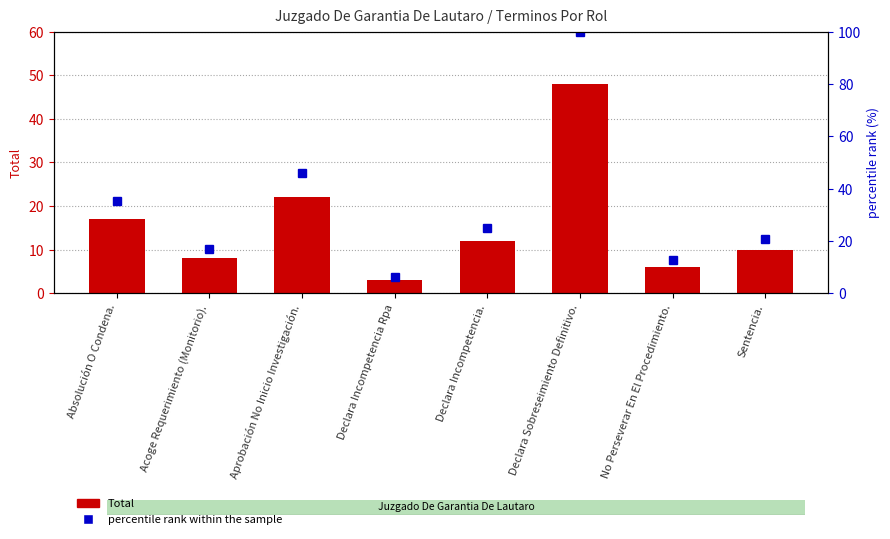

Reading left to right, transcribe all the data shown in this chart.

Total: 17.0	8.0	22.0	3.0	12.0	48.0	6.0	10.0
percentile rank within the sample: 35.4	16.7	45.8	6.2	25.0	100.0	12.5	20.8